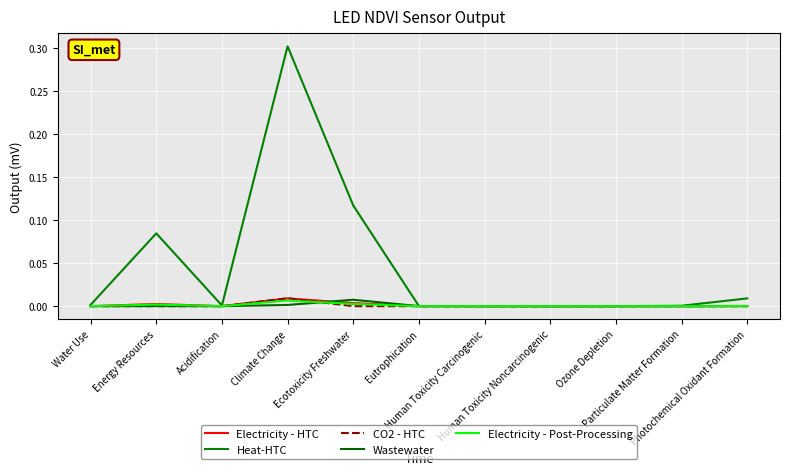

Which series has the widest spread of values?

Heat-HTC